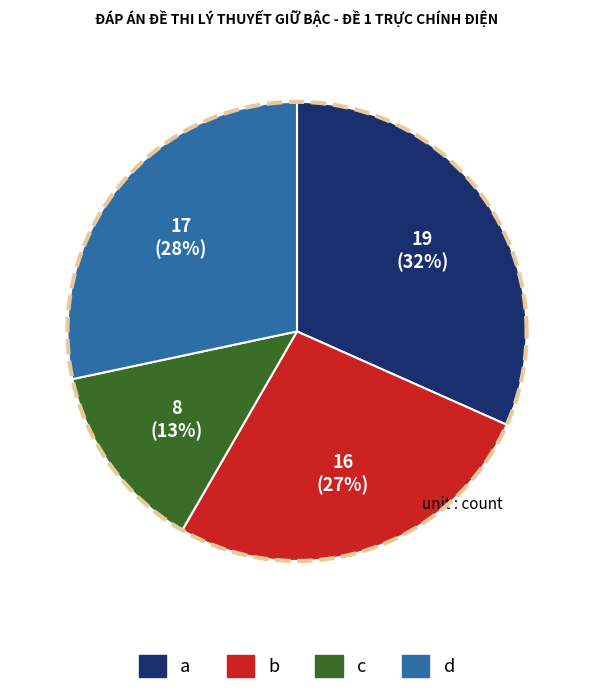

What percentage do b and d together represent?

55.0%